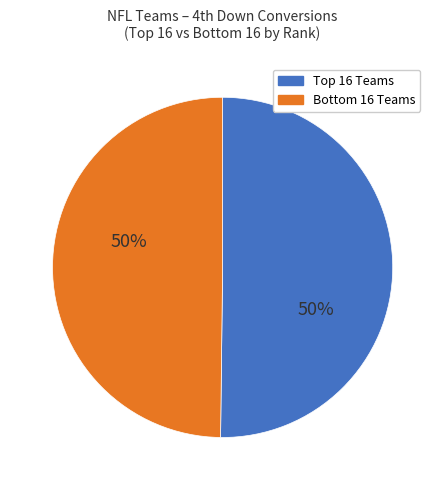

To the nearest percent, what is the average slice percentage?

50%